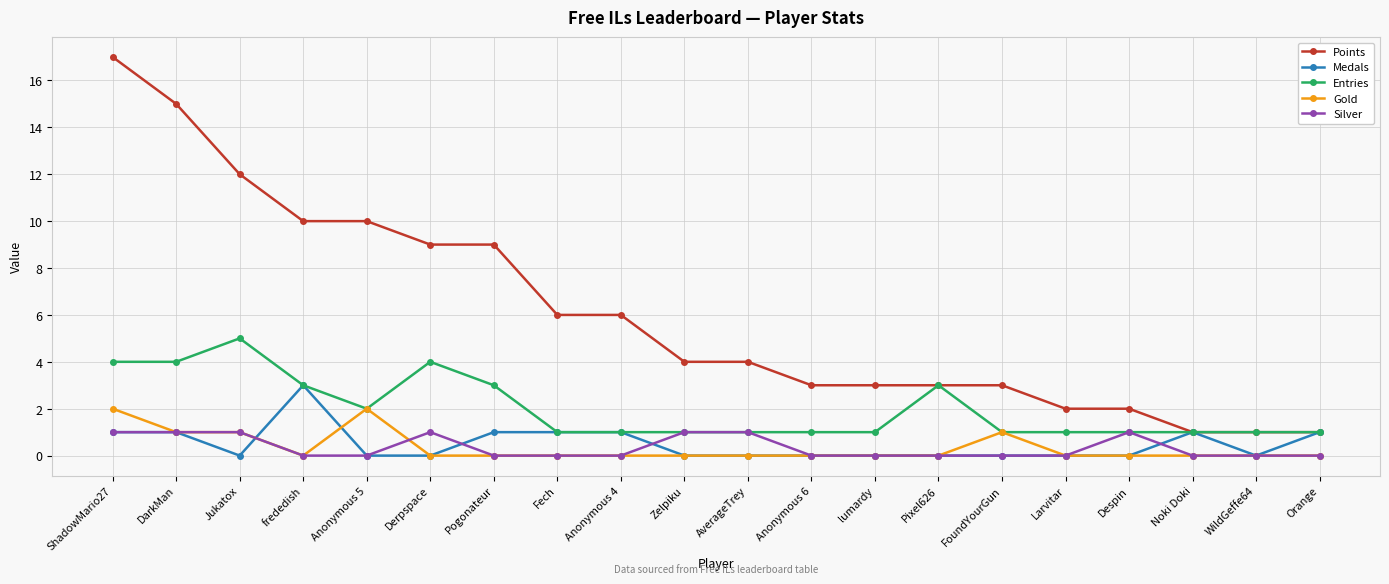

What is the difference between the highest and lowest values at Despin?

2